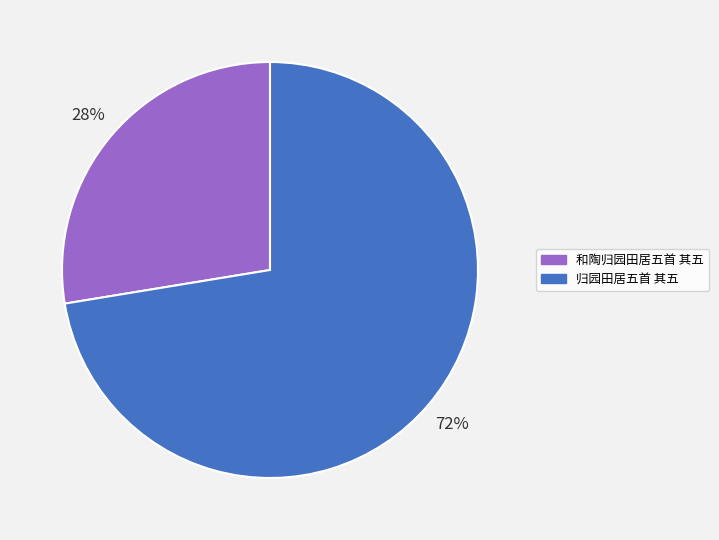

To the nearest percent, what is the combined percentage of 和陶归园田居五首 其五 and 归园田居五首 其五?

100%